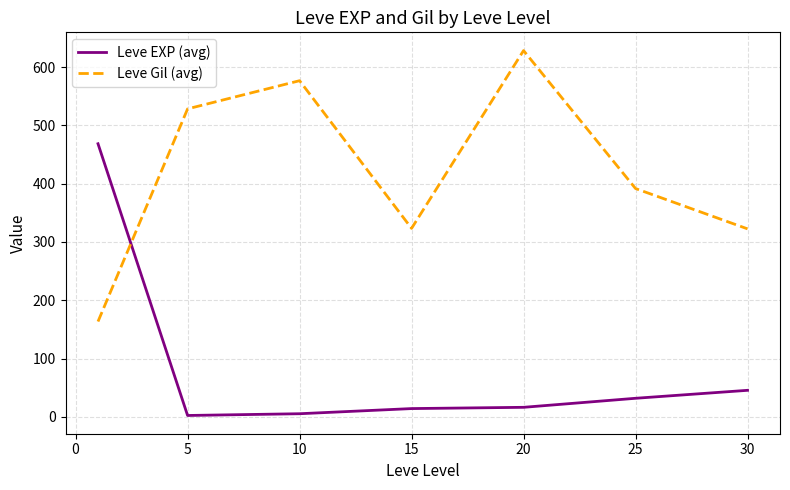

Rank the series by their maximum value, from highest to lowest.

Leve Gil (avg), Leve EXP (avg)